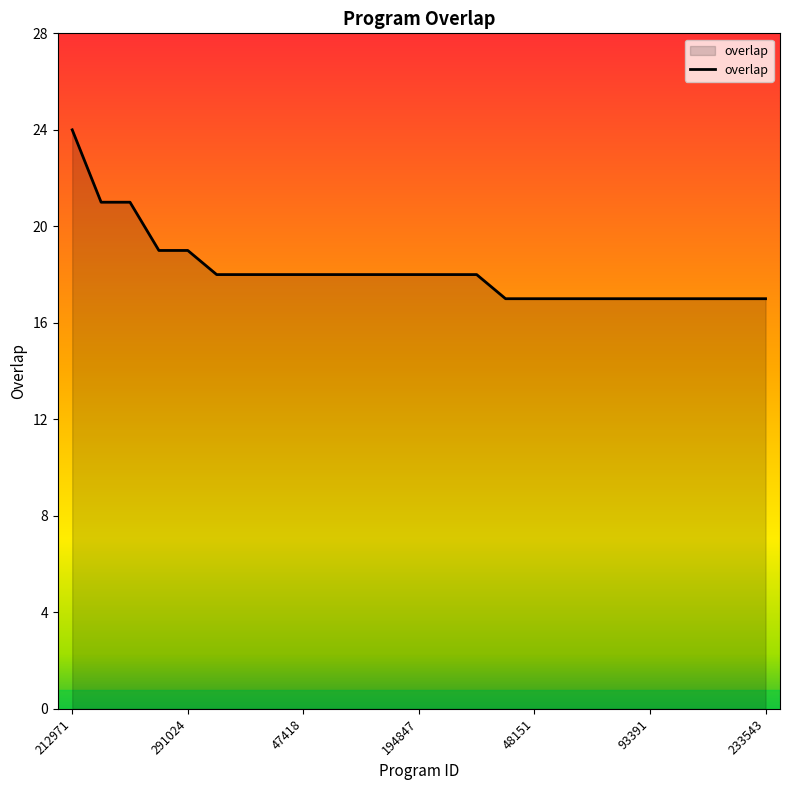

What is the difference between the maximum and minimum values?

7